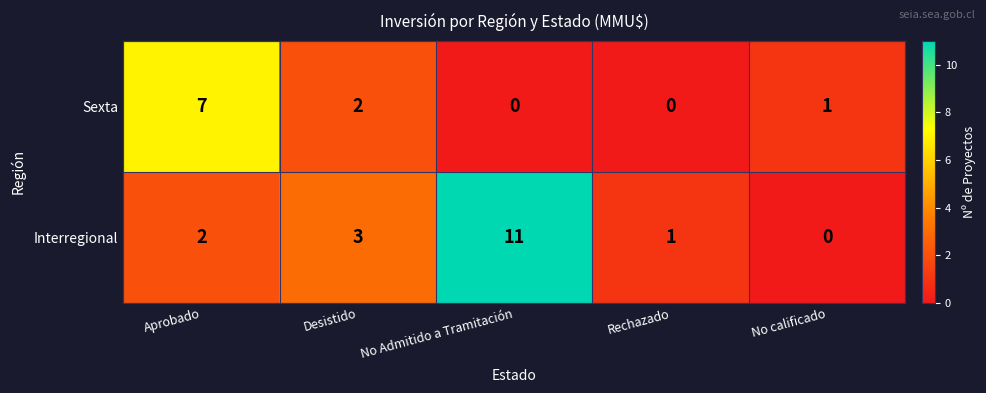

What is the maximum value for Interregional?

11